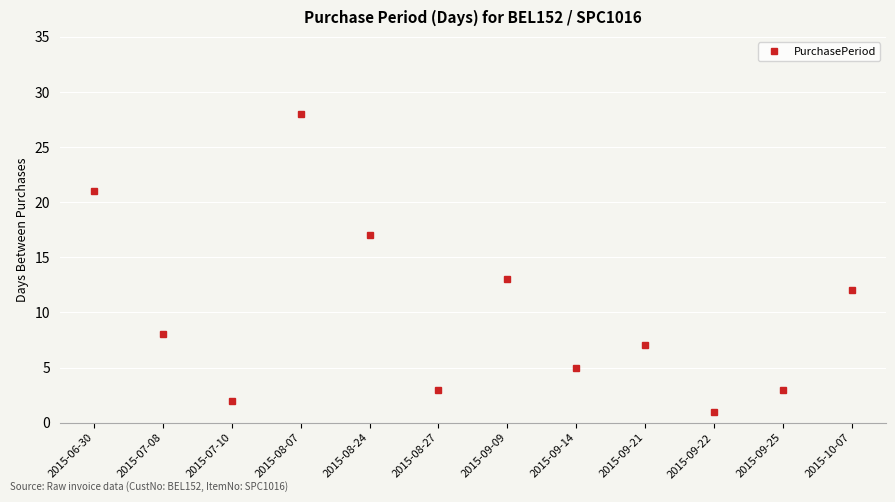

What is the maximum value shown in the chart?

28